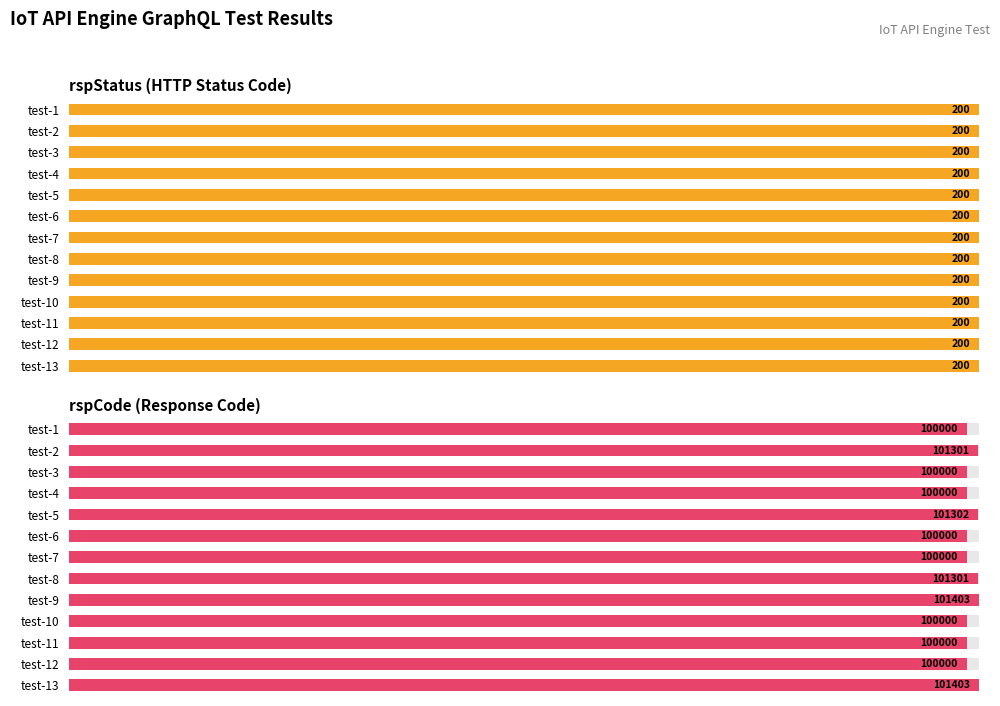

Are the bars horizontal?

Yes